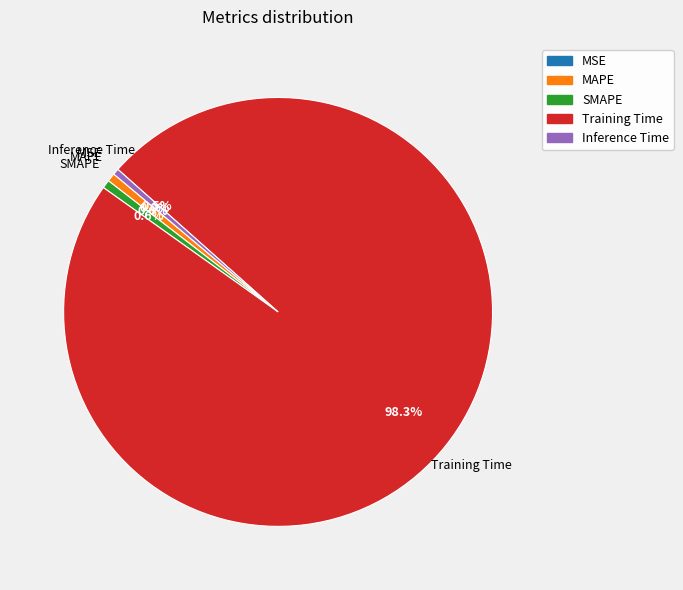

What is the largest slice in the pie chart?

Training Time